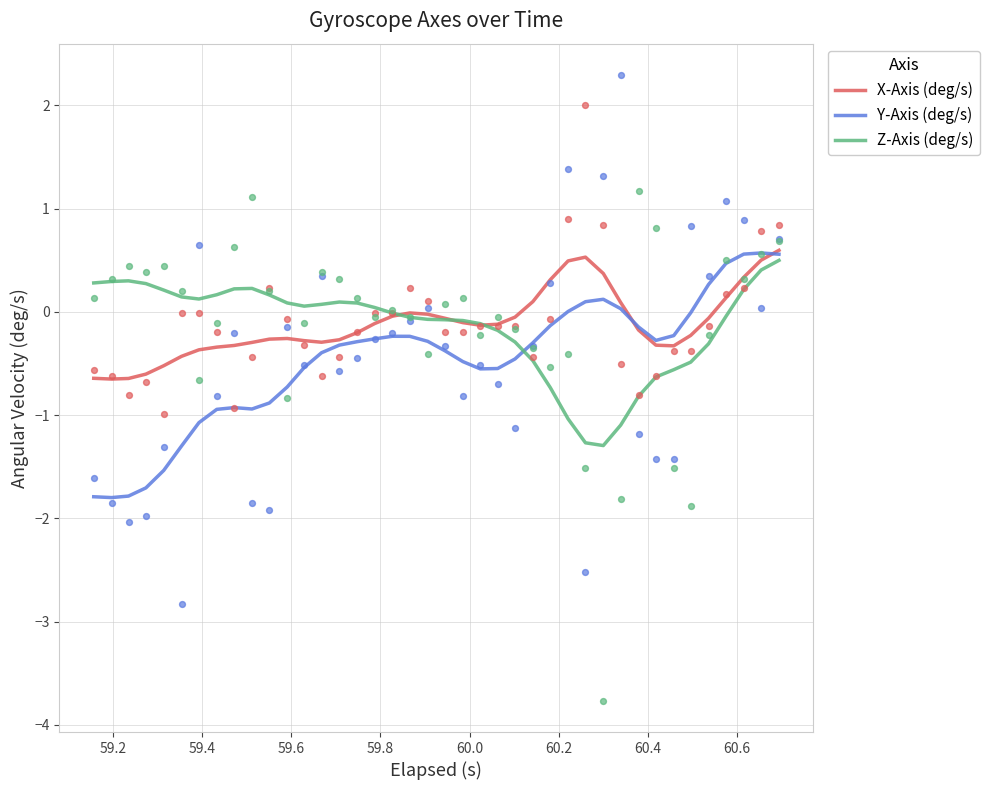

What are all the series names shown in the legend?

X-Axis (deg/s), Y-Axis (deg/s), Z-Axis (deg/s)